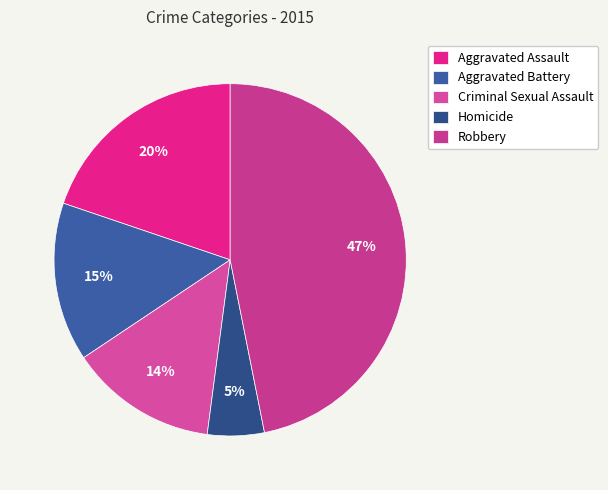

To the nearest percent, what percentage of the pie is Criminal Sexual Assault?

14%